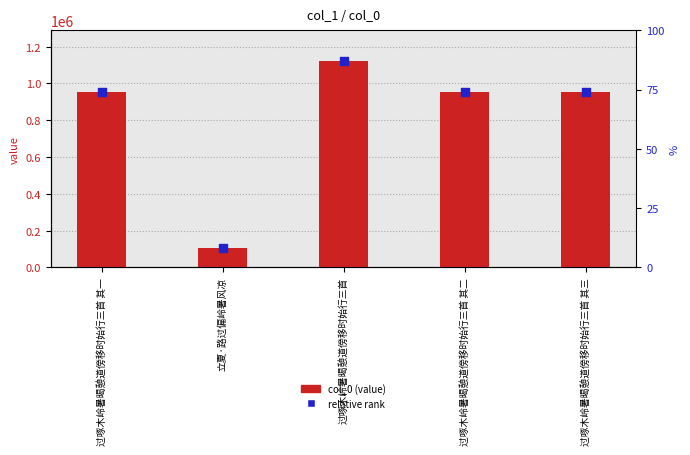

Which series has the largest Y range (max minus min)?

col_0 (value)